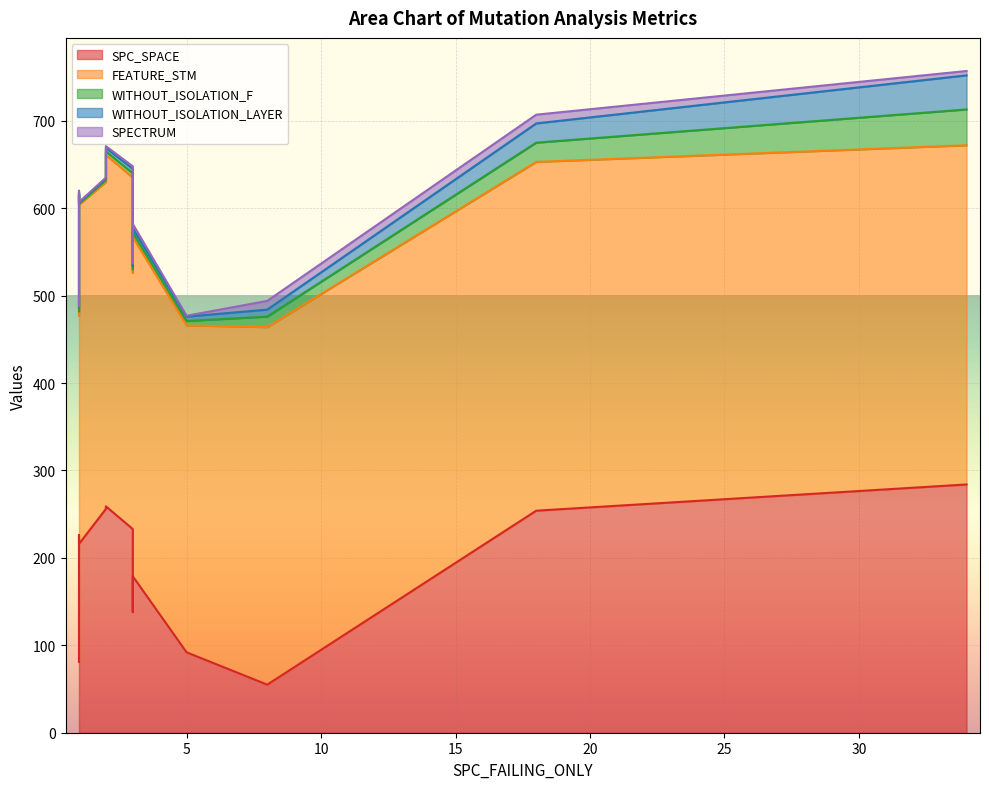

Where is the first local minimum for SPC_SPACE?

3